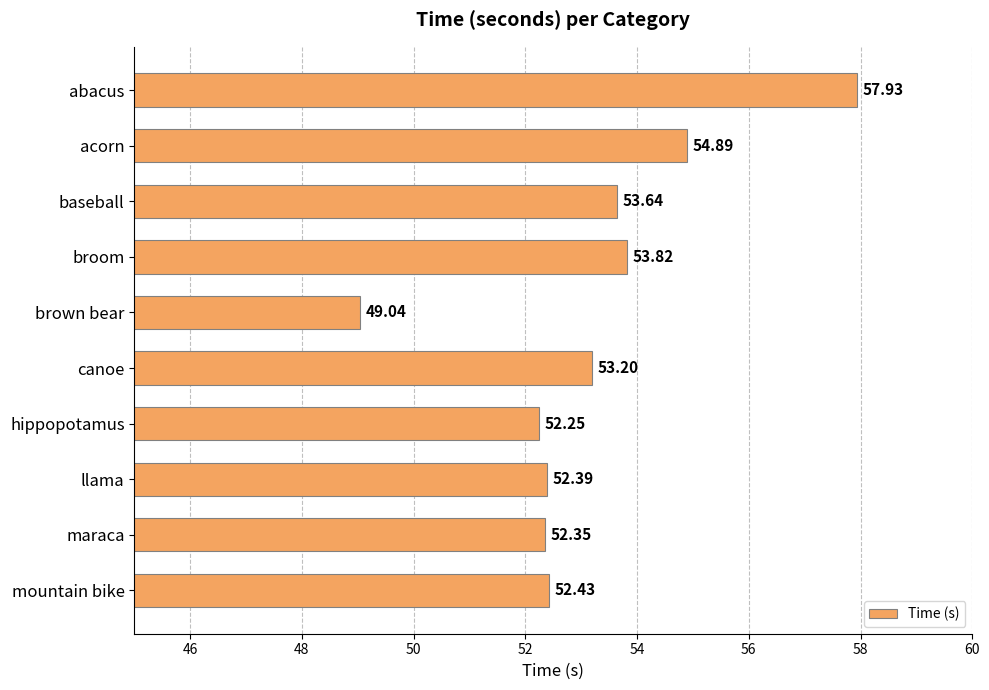

Rank the categories by value from highest to lowest.

abacus, acorn, broom, baseball, canoe, mountain bike, llama, maraca, hippopotamus, brown bear